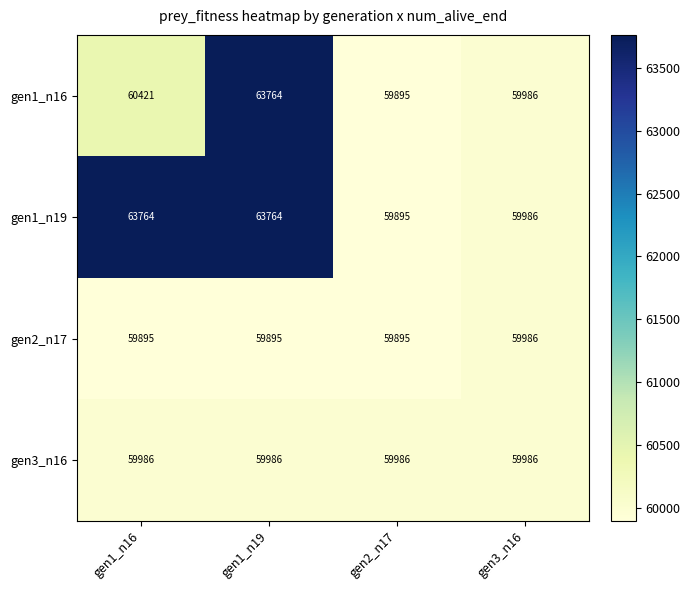

Is it true that gen1_n19 equals 93281 at gen2_n17?

False